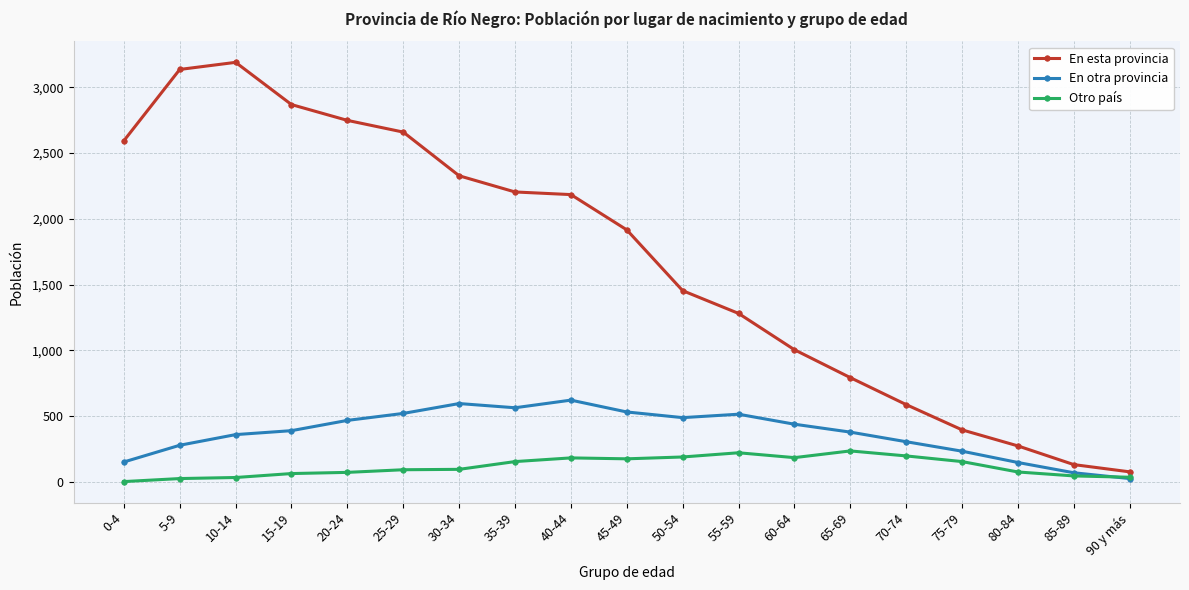

Where is En esta provincia nearest to the value 1633?

50-54